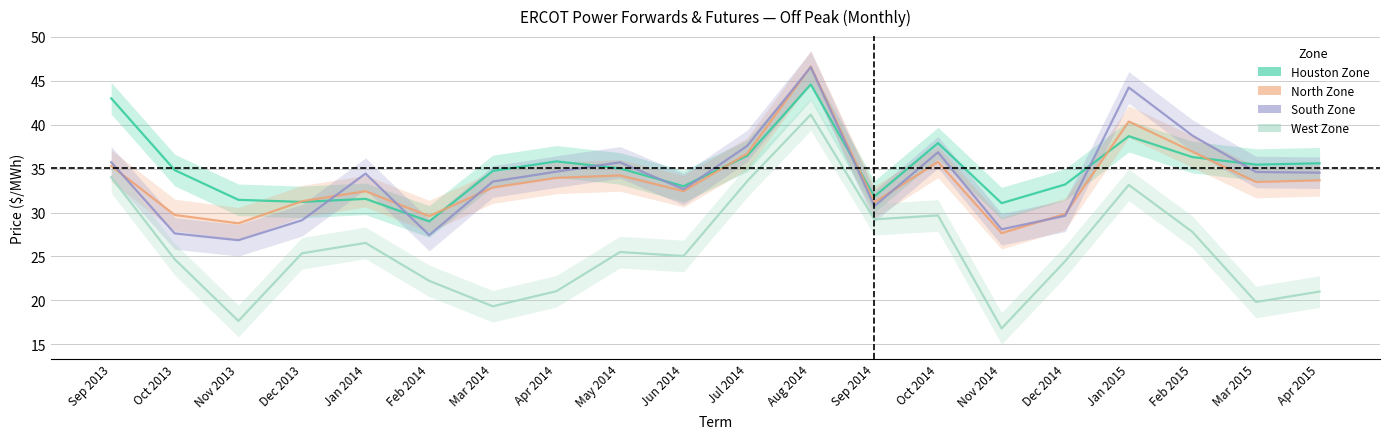

Does the chart have visible grid lines?

Yes